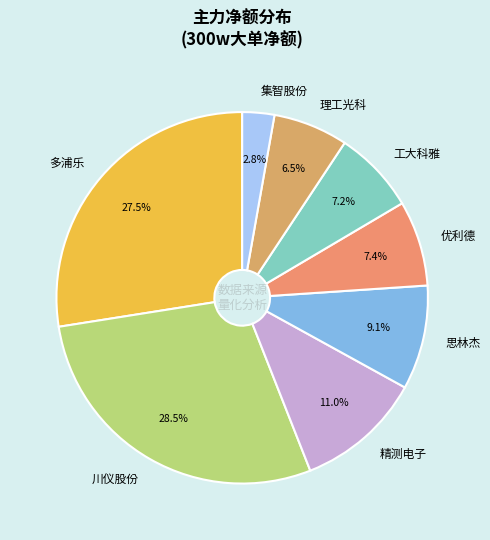

Combined, what portion of the pie is 优利德 and 集智股份?

10.2%